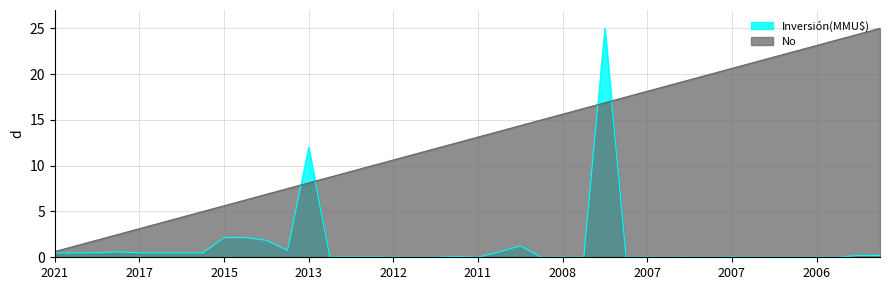

True or false: No has more than 2 points higher than both neighbors.

False